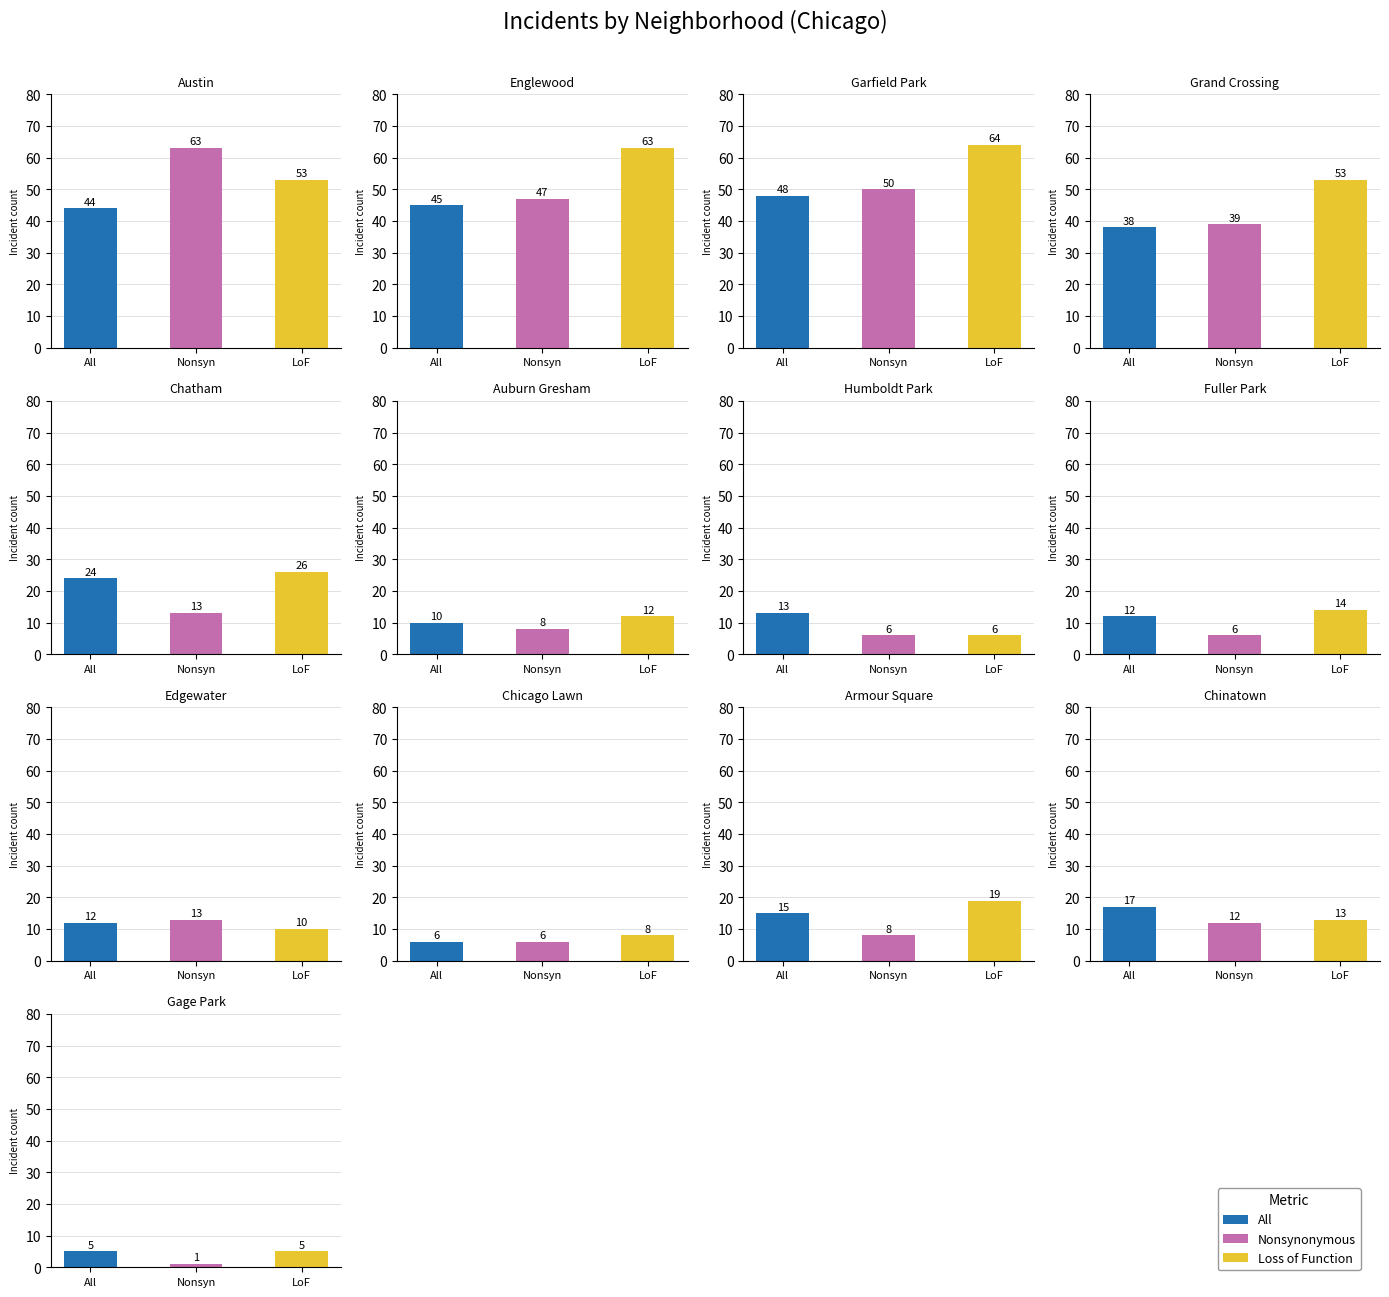

How many groups of bars are there?

13